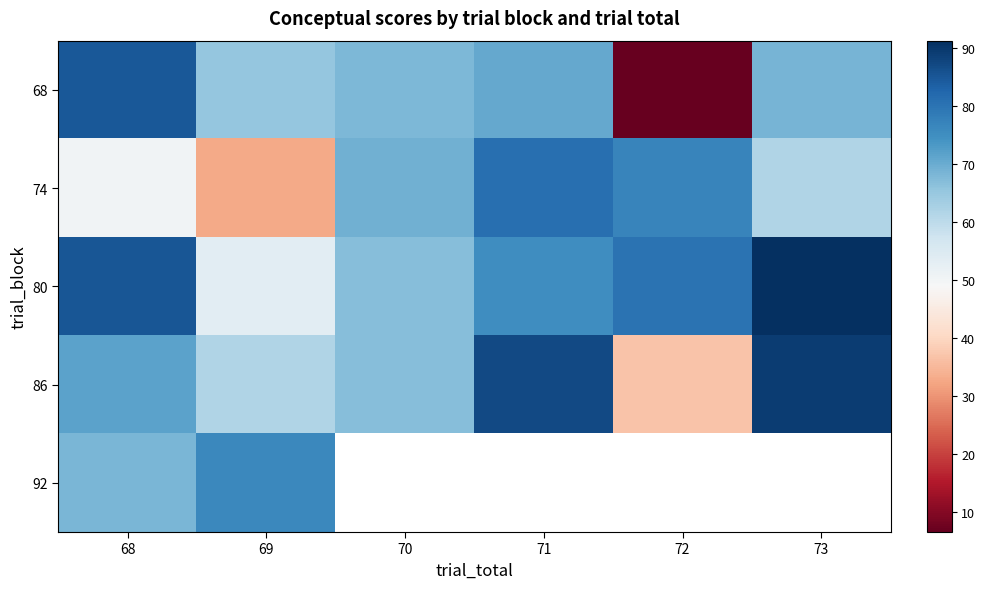

What is the smallest value displayed?

6.6